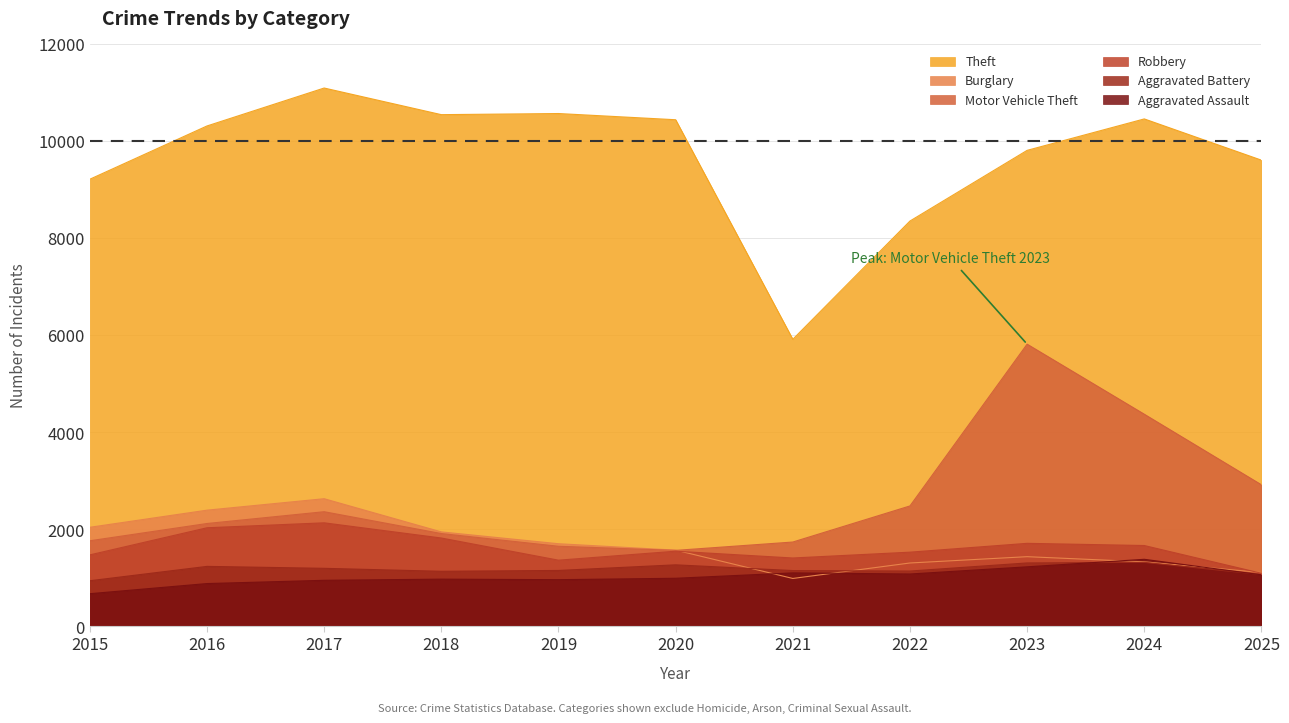

The Theft series shows 11099 at 2017. True or false?

True